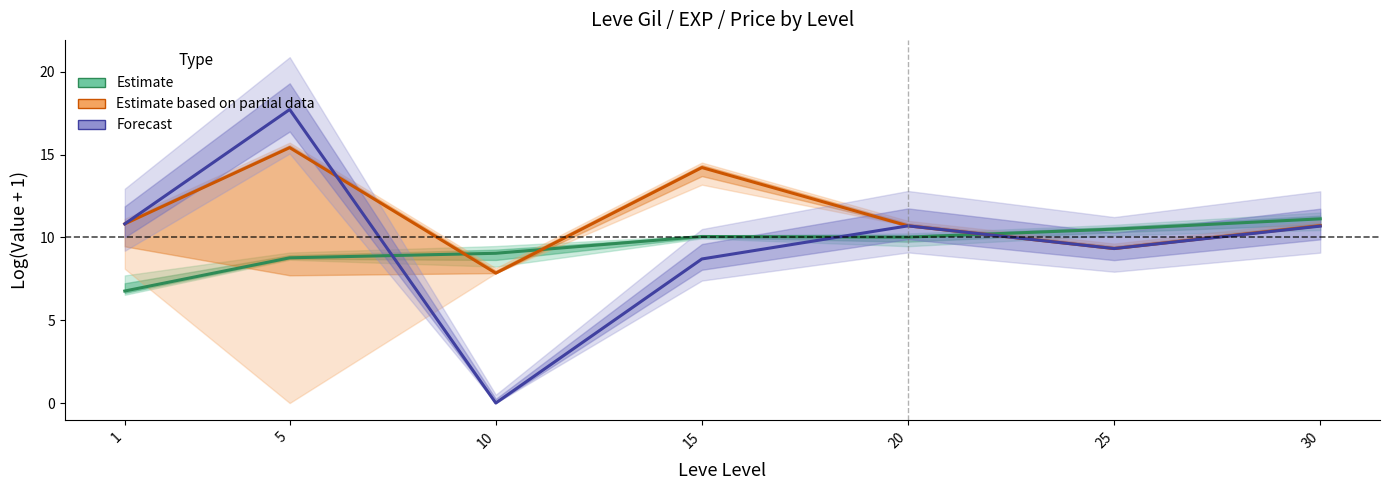

What is the value of the Estimate point at the 6th from the left?

10.5